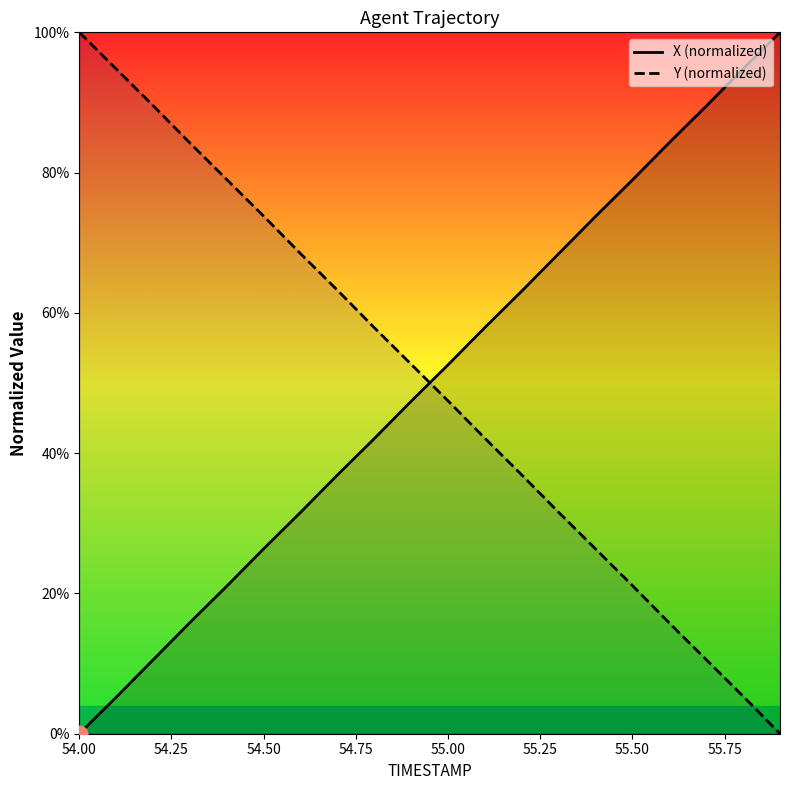

After their last crossing, which series has the higher values: Y (normalized) or X (normalized)?

X (normalized)